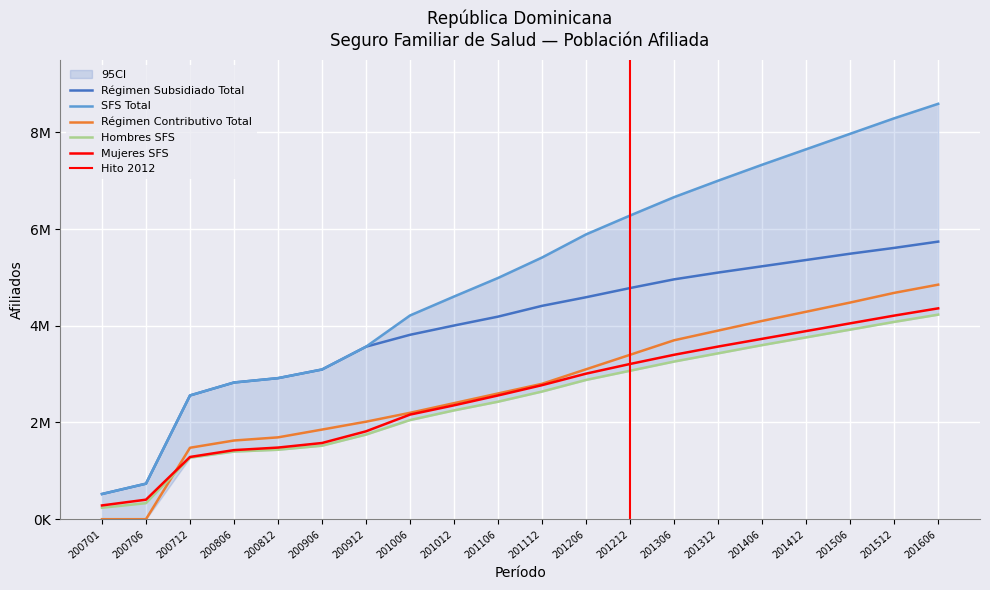

Reading left to right, transcribe all the data shown in this chart.

Régimen Subsidiado Total: 200701=521004	200706=735033	200712=2559117	200806=2827066	200812=2916902	200906=3095993	200912=3567432	201006=3813200	201012=4005000	201106=4189000	201112=4412000	201206=4590000	201212=4780000	201306=4960000	201312=5100000	201406=5230000	201412=5360000	201506=5490000	201512=5610000	201606=5740000
SFS Total: 200701=521004	200706=735033	200712=2559117	200806=2827066	200812=2916902	200906=3095993	200912=3567432	201006=4213200	201012=4605000	201106=4989000	201112=5412000	201206=5890000	201212=6280000	201306=6660000	201312=7000000	201406=7330000	201412=7650000	201506=7970000	201512=8290000	201606=8590000
Régimen Contributivo Total: 200701=0	200706=0	200712=1477181	200806=1627155	200812=1692259	200906=1853218	200912=2016376	201006=2200000	201012=2400000	201106=2600000	201112=2800000	201206=3100000	201212=3400000	201306=3700000	201312=3900000	201406=4100000	201412=4290000	201506=4480000	201512=4680000	201606=4850000
Hombres SFS: 200701=236293	200706=331285	200712=1272336	200806=1398510	200812=1435840	200906=1520342	200912=1750000	201006=2050000	201012=2250000	201106=2430000	201112=2640000	201206=2880000	201212=3070000	201306=3260000	201312=3430000	201406=3600000	201412=3760000	201506=3920000	201512=4080000	201606=4230000
Mujeres SFS: 200701=284711	200706=403748	200712=1286781	200806=1428556	200812=1481062	200906=1575651	200912=1817432	201006=2163200	201012=2355000	201106=2559000	201112=2772000	201206=3010000	201212=3210000	201306=3400000	201312=3570000	201406=3730000	201412=3890000	201506=4050000	201512=4210000	201606=4360000